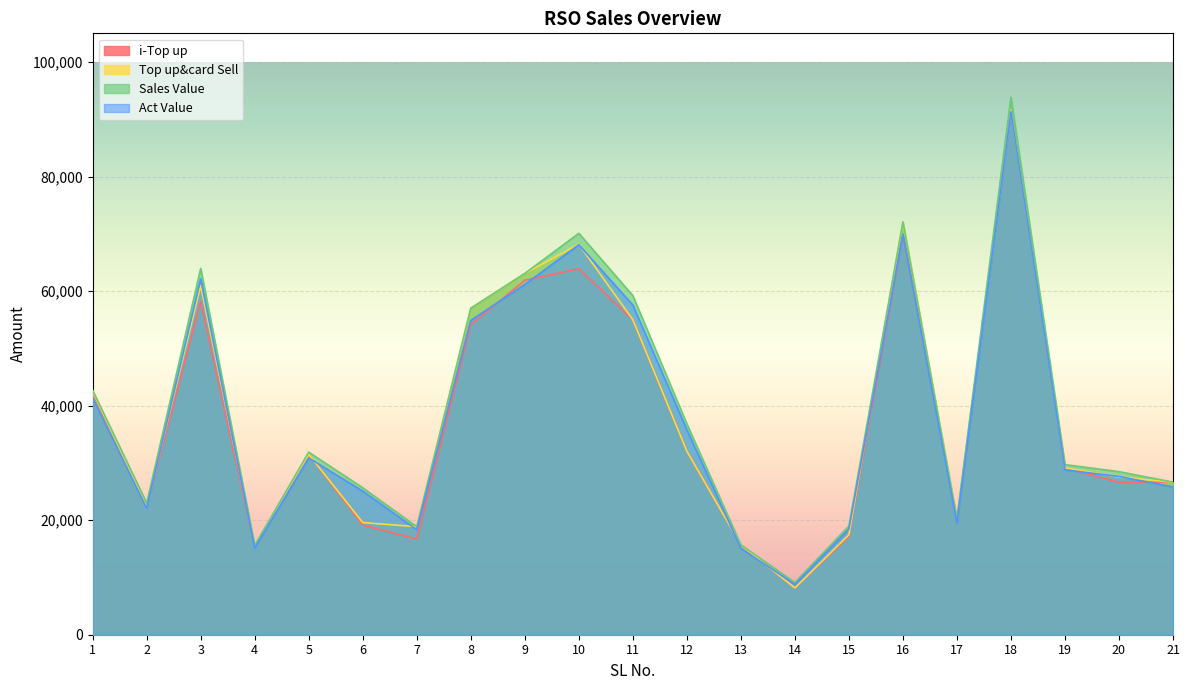

What is the sum of the Sales Value values at 8 and 4?

72598